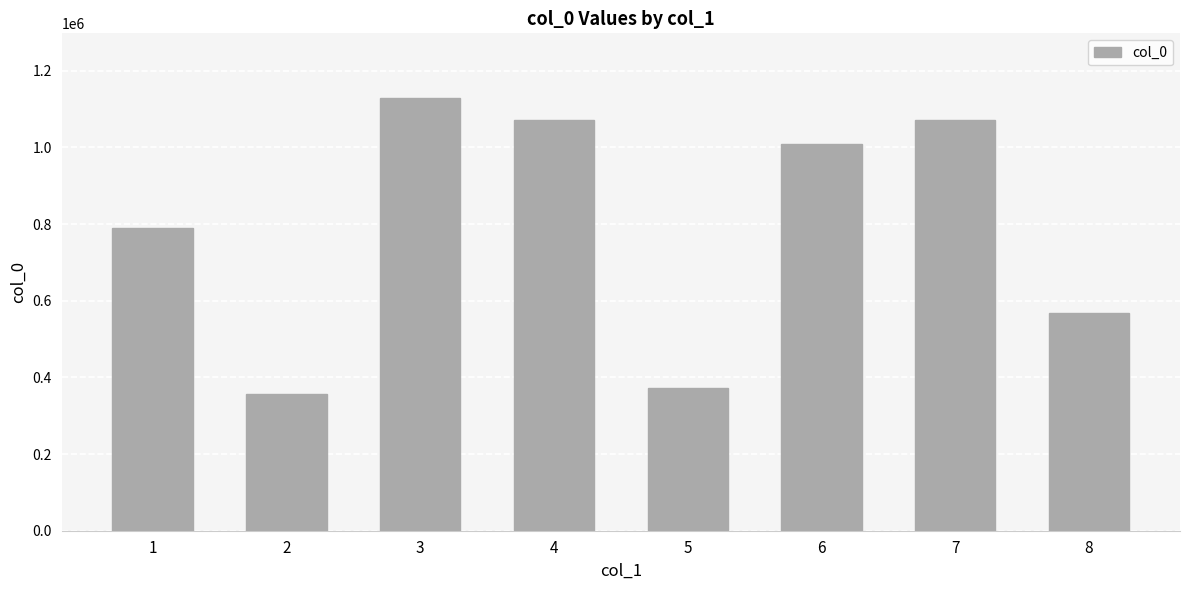

Between 2 and 7, which is larger?

7